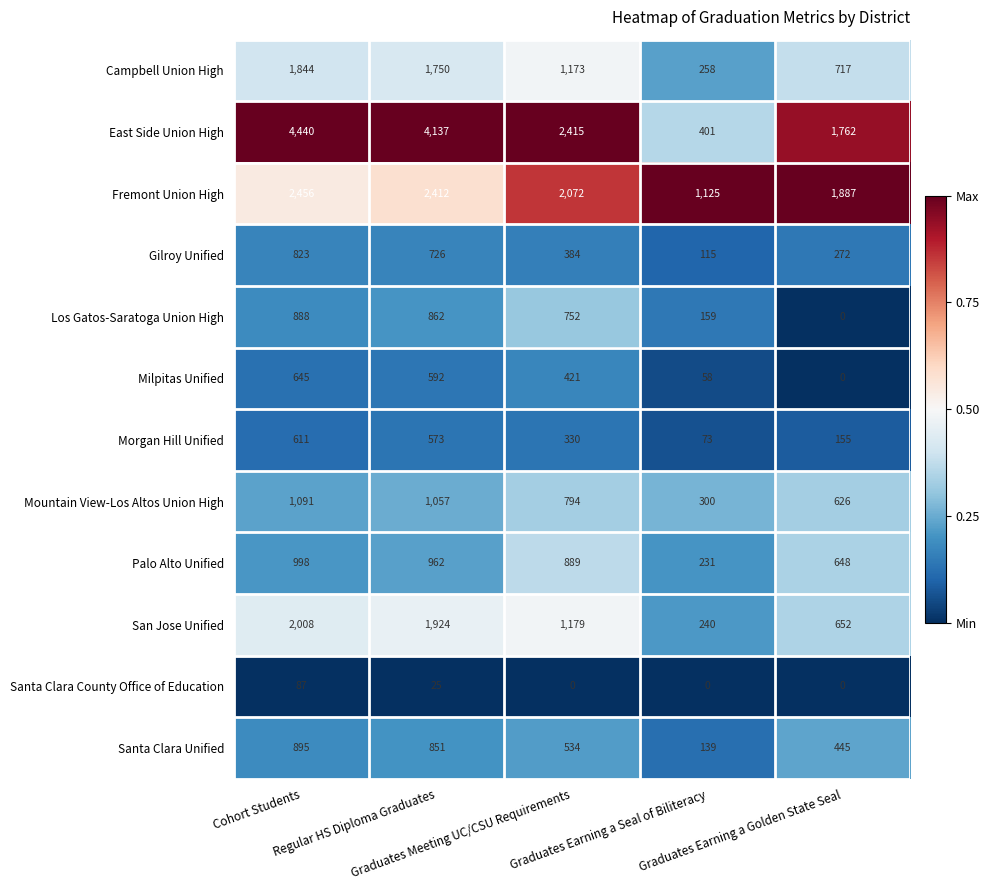

Which series has the largest range (max minus min)?

East Side Union High